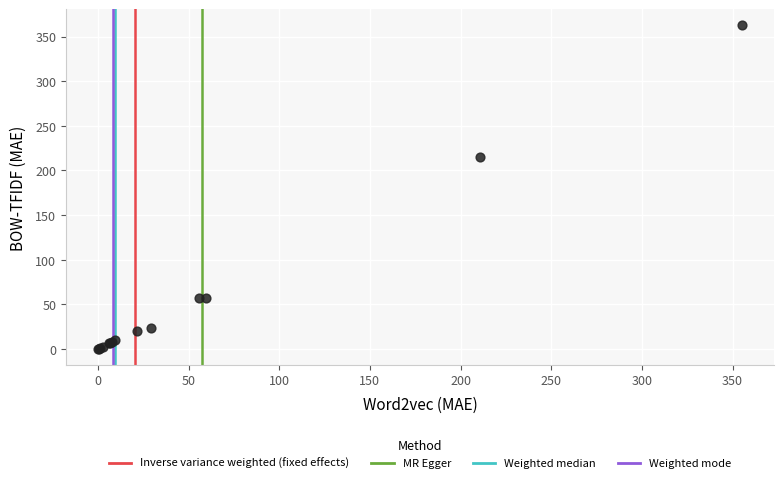

What Y value in the scatter plot is closest to 181?

215.5